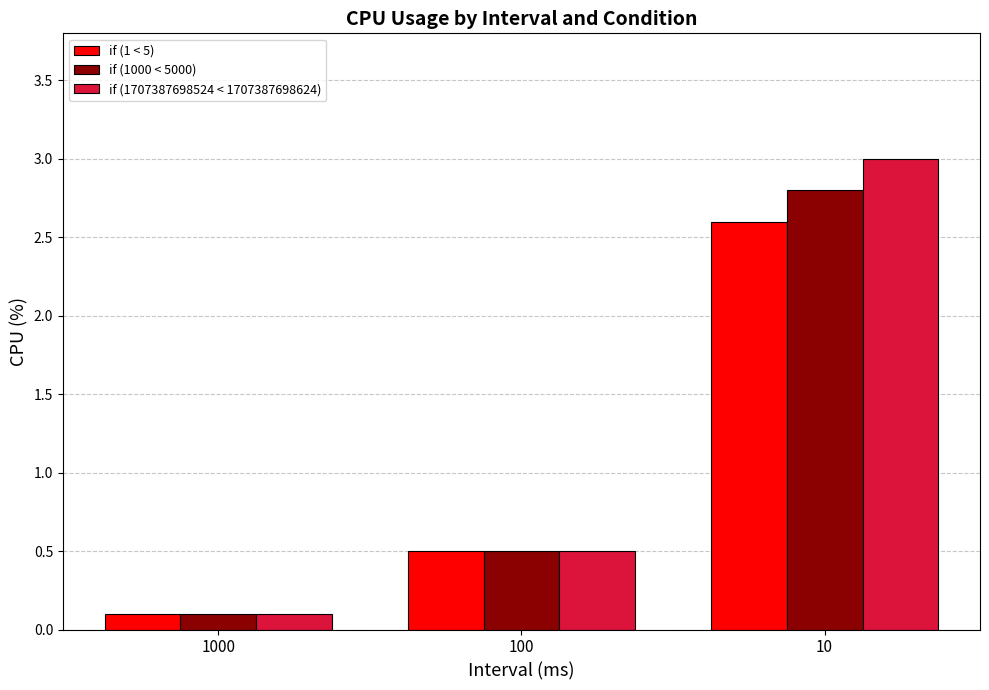

True or false: if (1 < 5) has a value of 3.5 at 10.

False